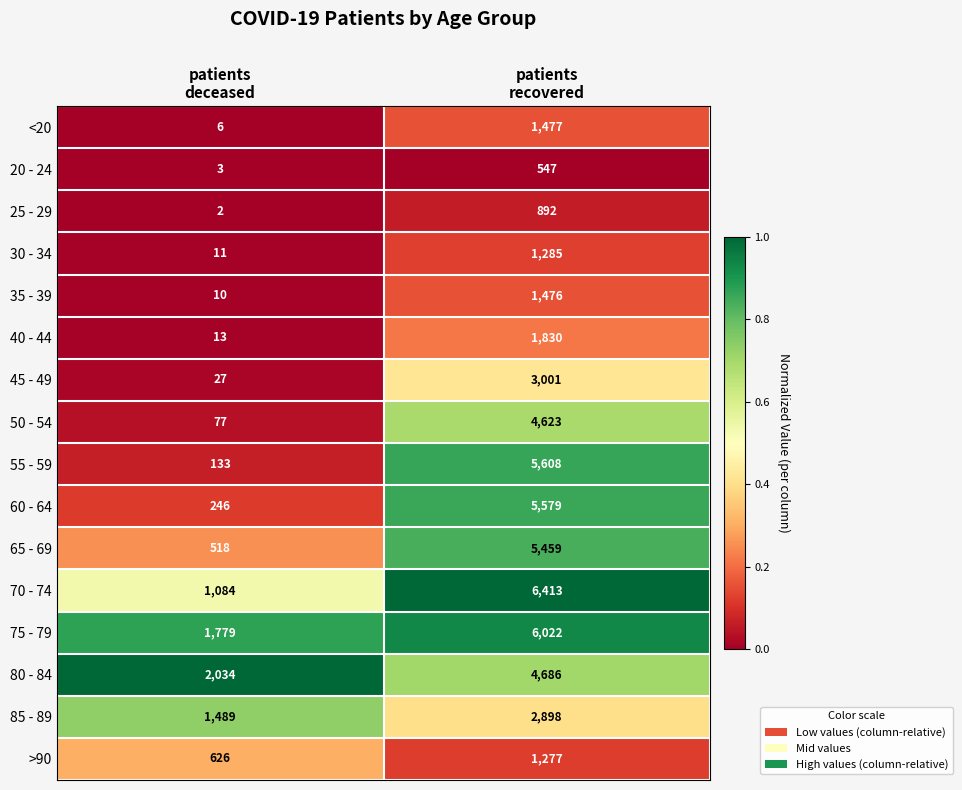

Count the number of data series in this chart.

16